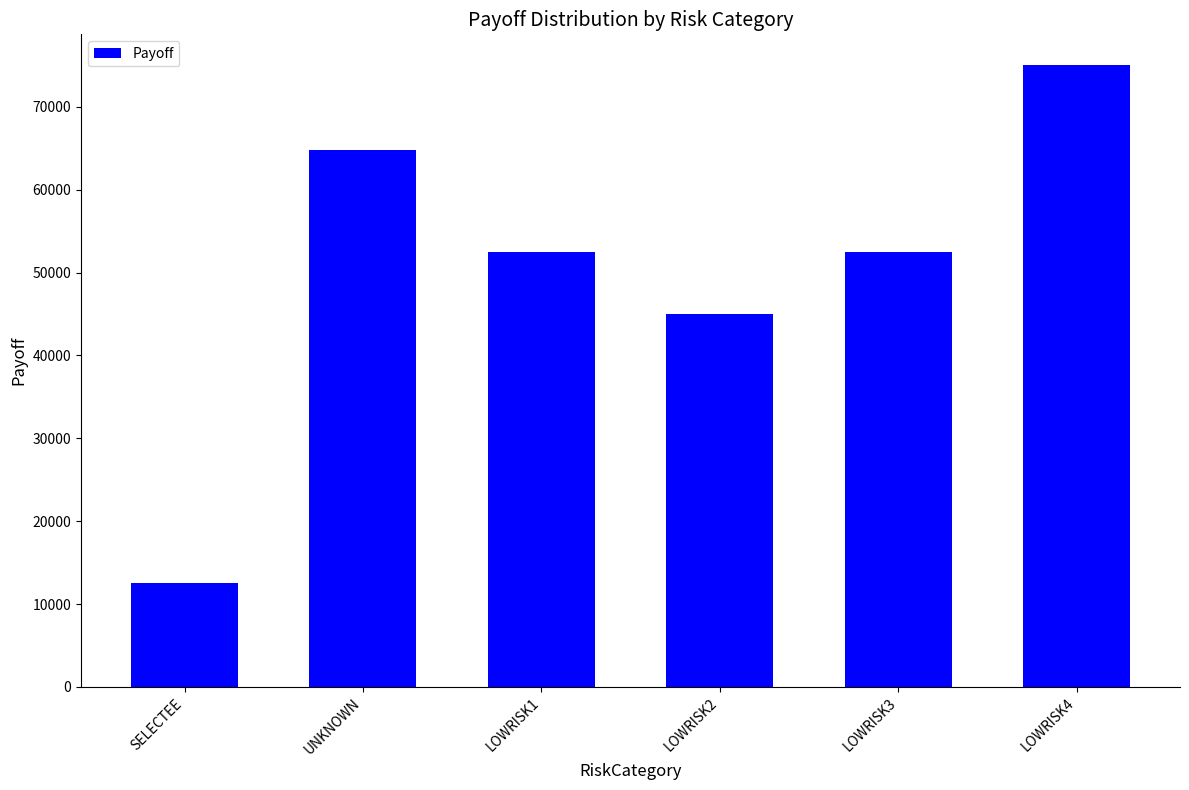

What position from the right is LOWRISK4?

1